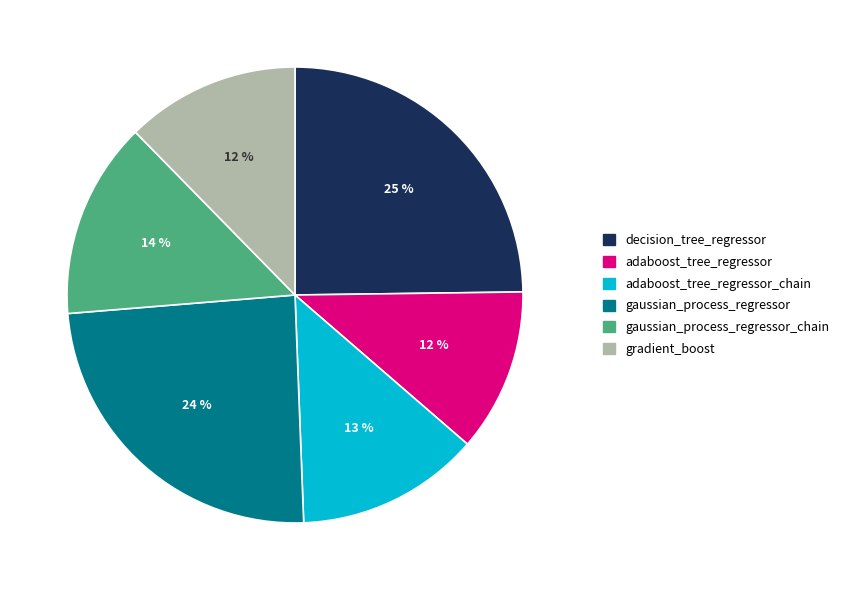

To the nearest percent, what is the average slice percentage?

17%